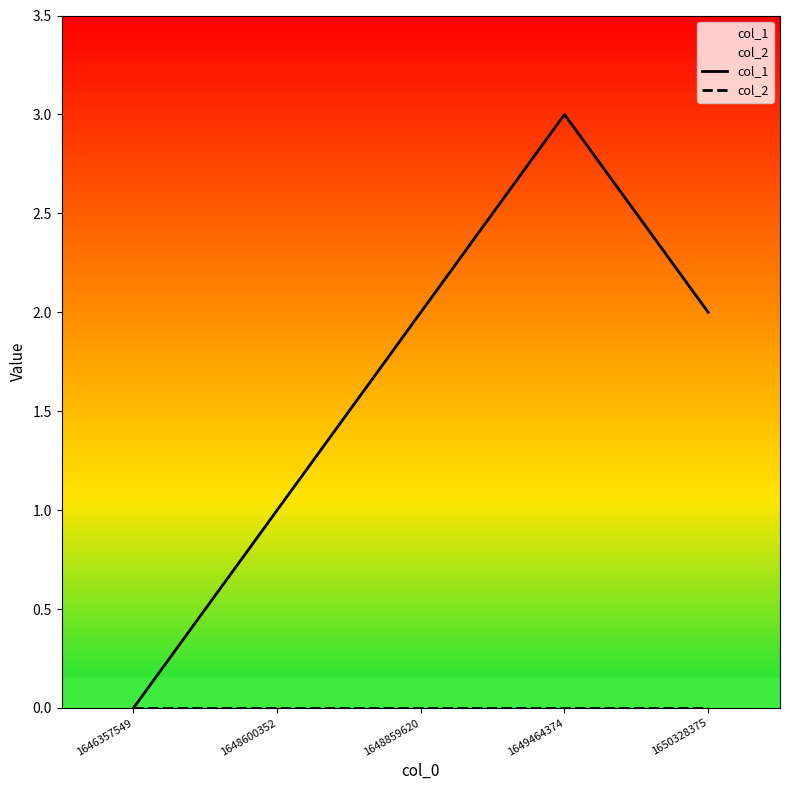

How many col_1 values are between 1 and 2?

3